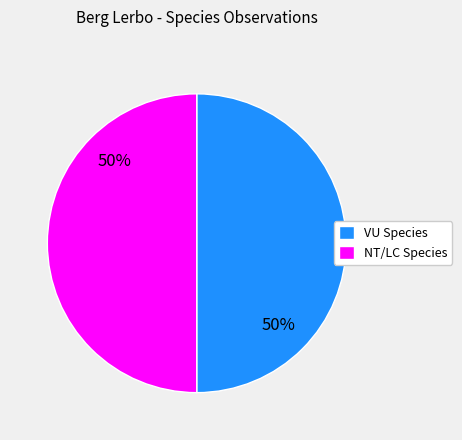

To the nearest percent, what is the average slice percentage?

50%